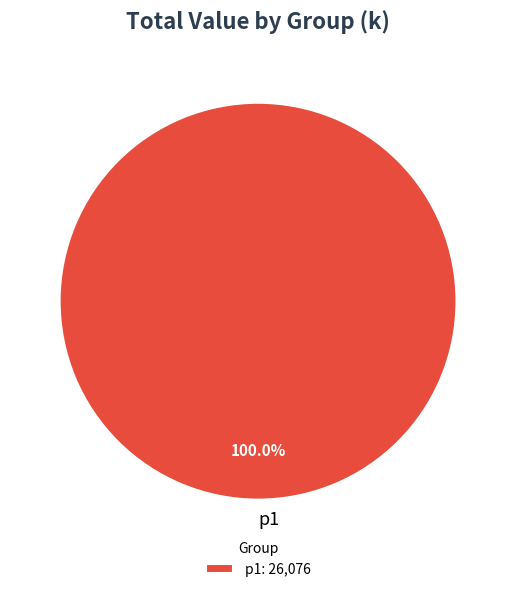

Which category accounts for the majority?

p1